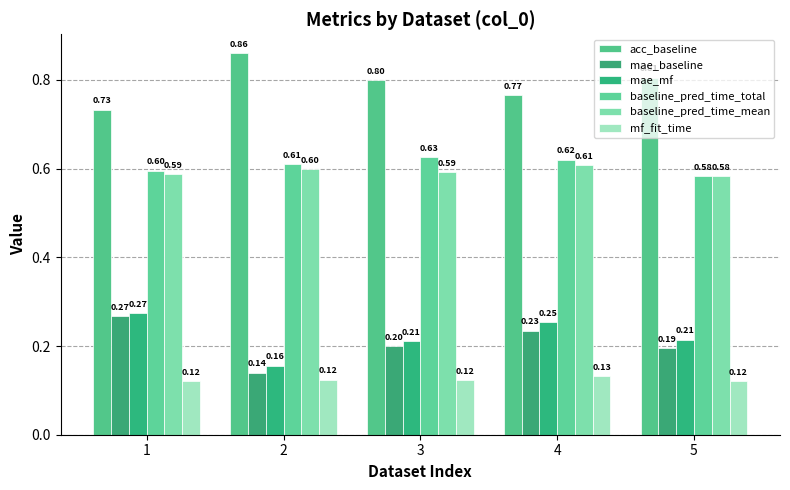

At which category is the sum across all series the highest?

4